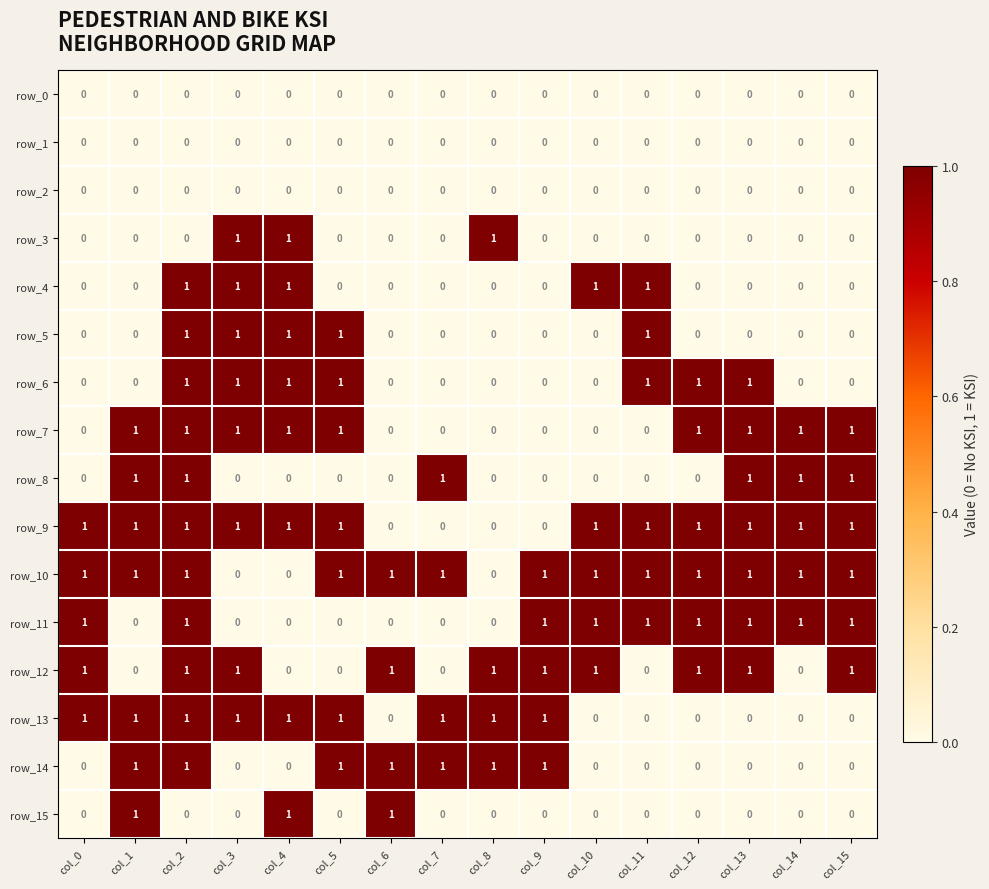

Which series has the largest total across all categories?

row_10